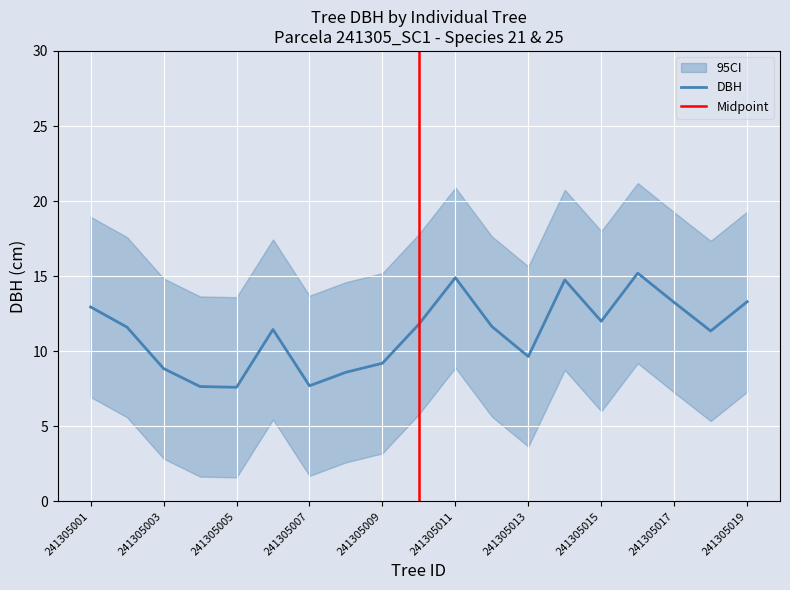

True or false: dbh_upper has more than 1 points higher than both neighbors.

True